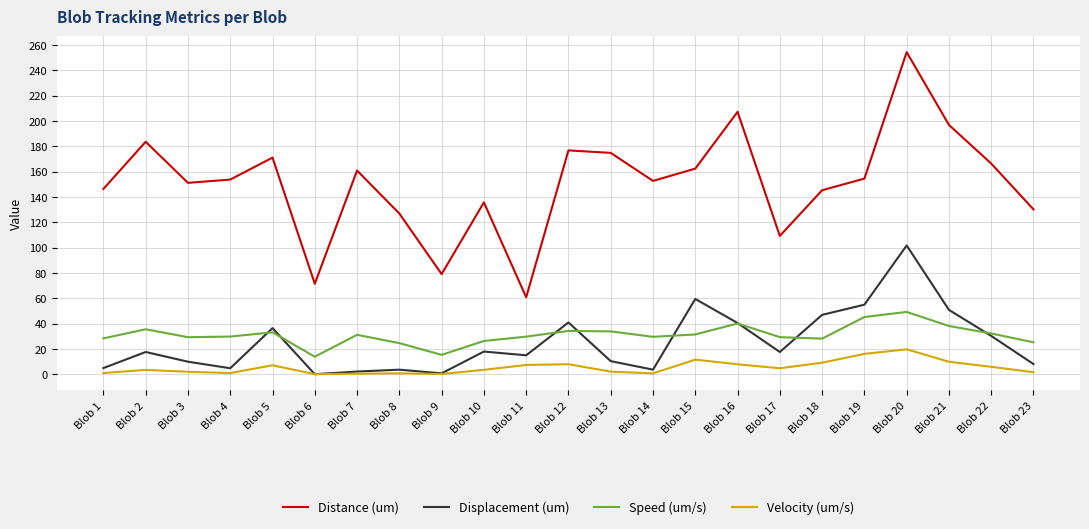

Between Blob 10 and Blob 15, which series saw the biggest shift?

Displacement (um)